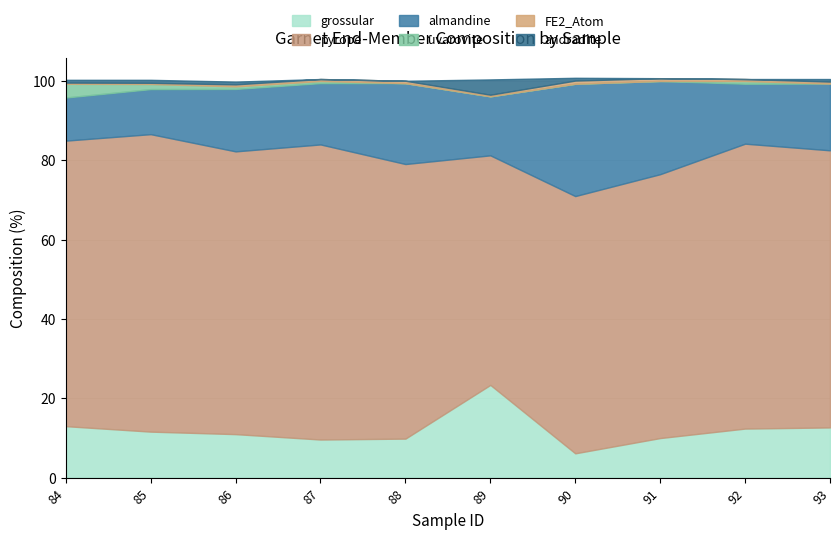

True or false: almandine and andradite cross at least once.

False